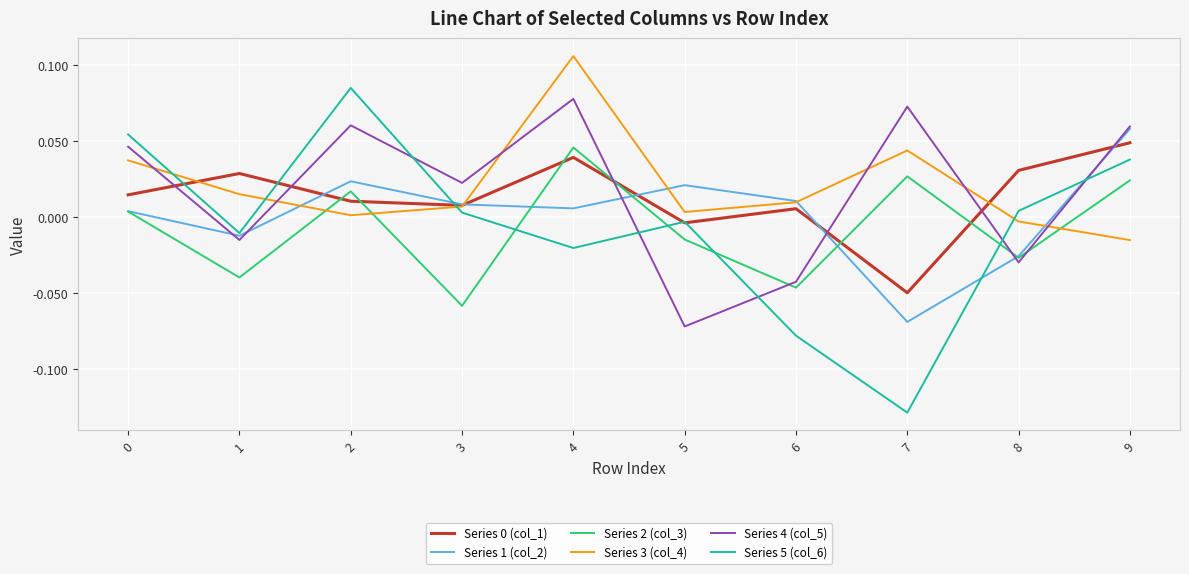

Which series has the widest spread of values?

Series 5 (col_6)